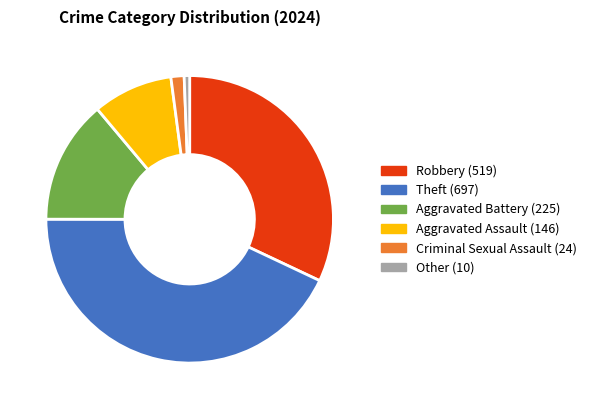

How many slices are in this pie chart?

6